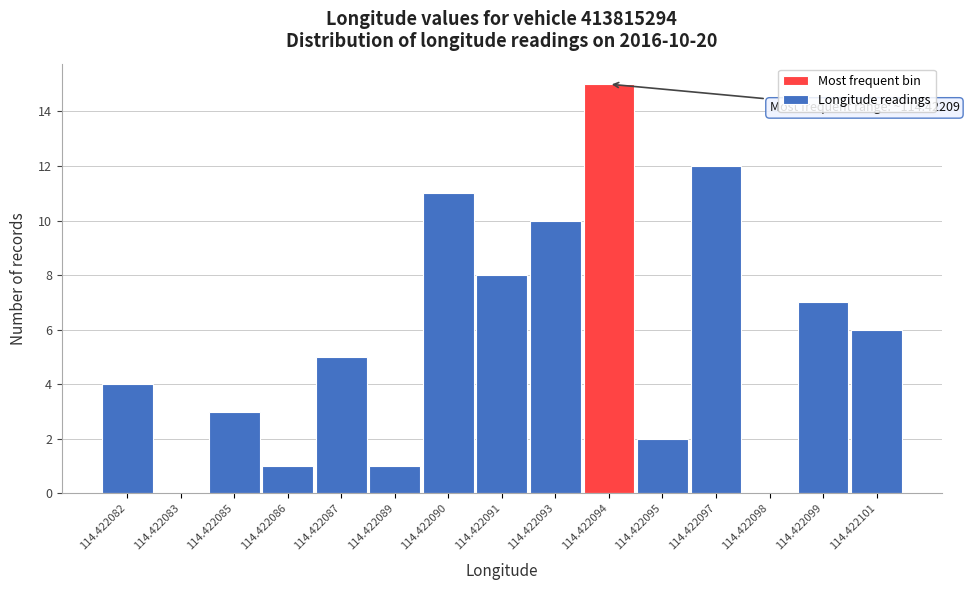

Reading left to right, transcribe all the data shown in this chart.

114.422082=4	114.422083=0	114.422085=3	114.422086=1	114.422087=5	114.422089=1	114.422090=11	114.422091=8	114.422093=10	114.422094=15	114.422095=2	114.422097=12	114.422098=0	114.422099=7	114.422101=6